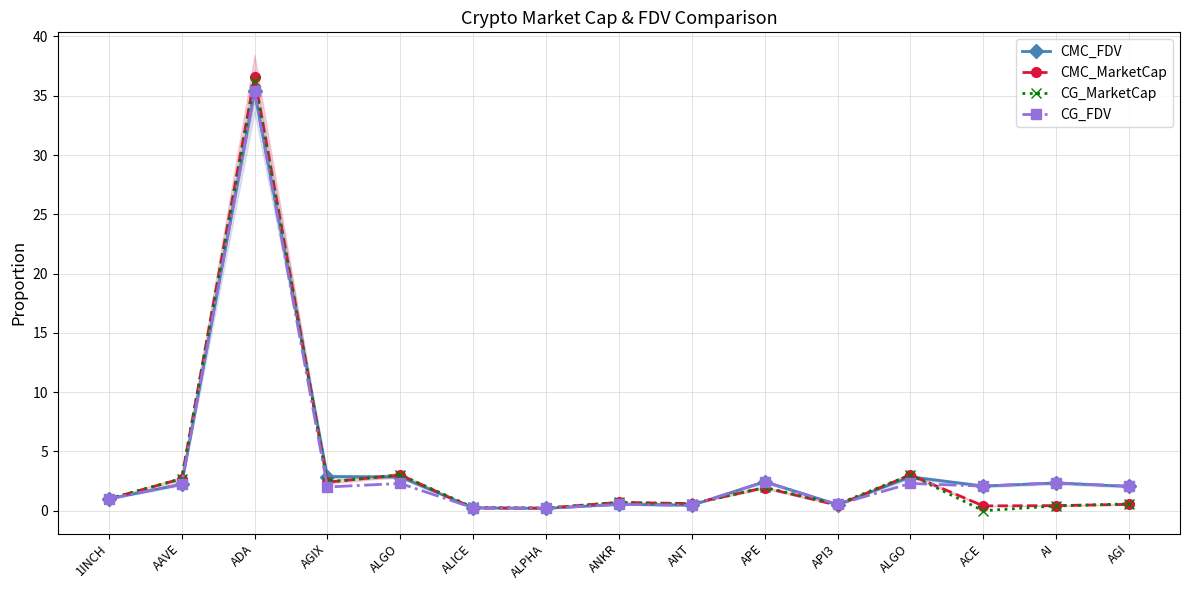

At how many categories does at least one series exceed 5?

1